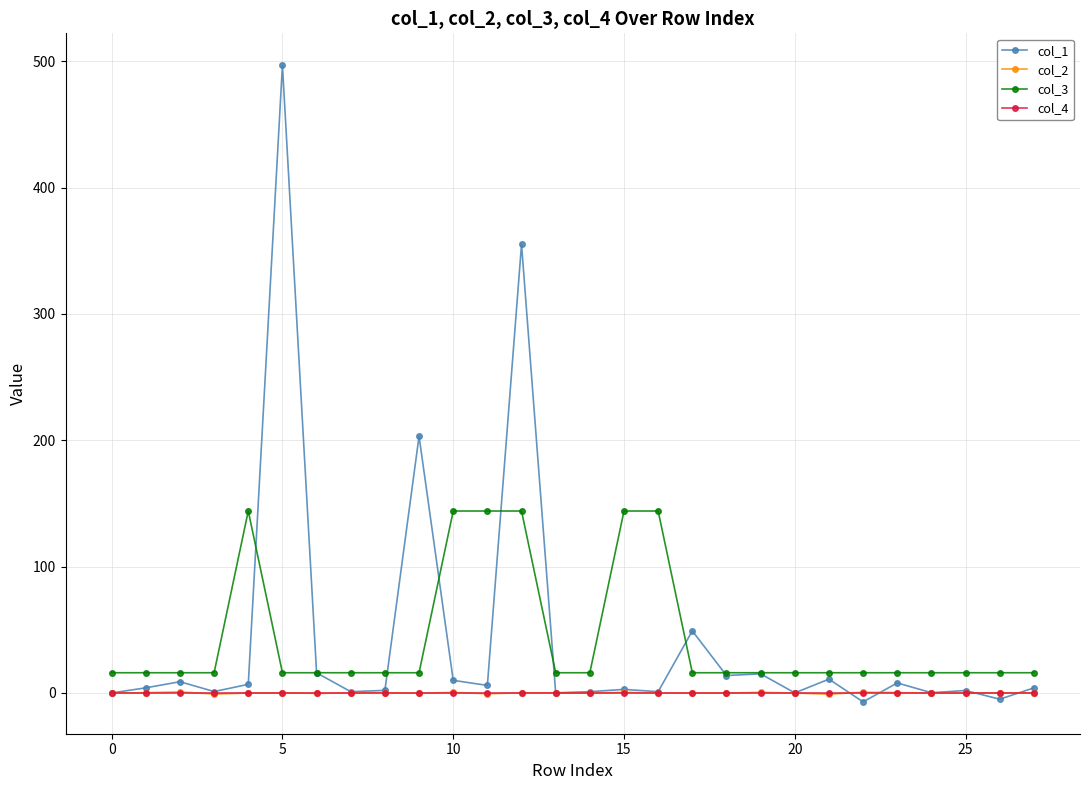

Which series has the largest range (max minus min)?

col_1